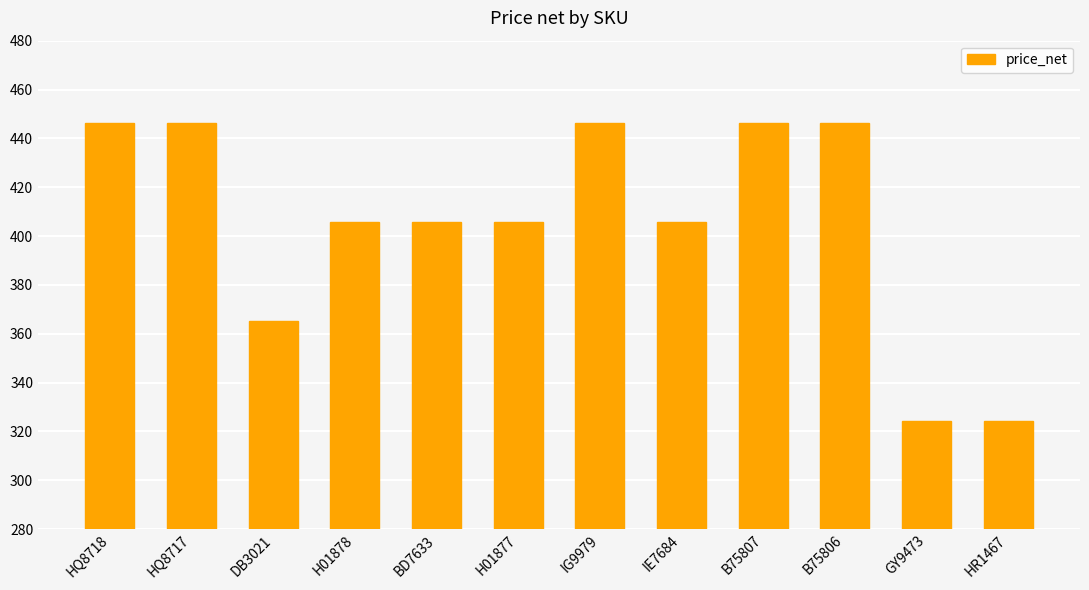

Does the chart contain any negative values?

No